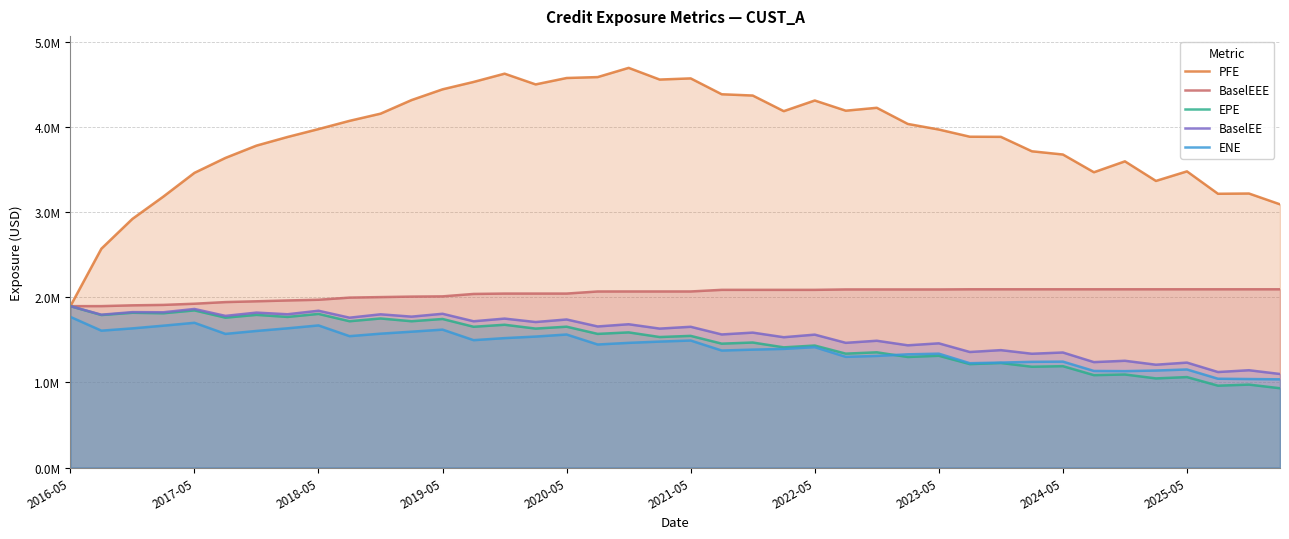

In BaselEE, how many points are higher than both neighbors (excluding endpoints)?

19